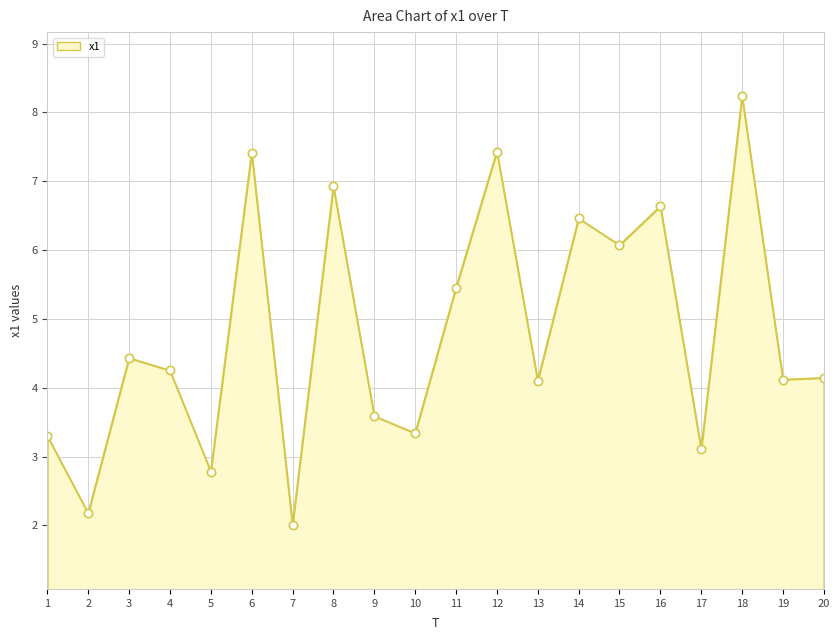

What is the change in value from 5 to 10?

+0.6